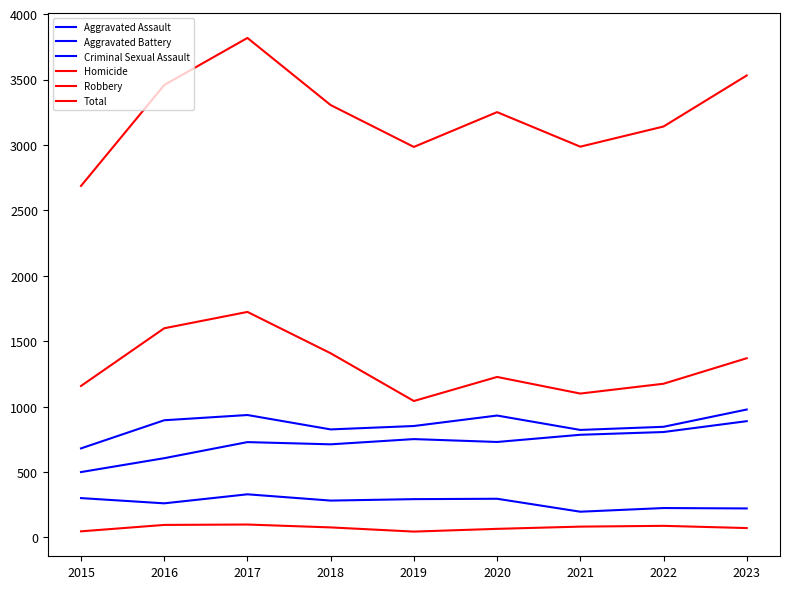

Reading right to left, extract all data points from this chart.

Aggravated Assault: 2023=889	2022=806	2021=785	2020=730	2019=752	2018=712	2017=729	2016=606	2015=500
Aggravated Battery: 2023=978	2022=846	2021=822	2020=932	2019=852	2018=826	2017=936	2016=896	2015=681
Criminal Sexual Assault: 2023=222	2022=225	2021=197	2020=296	2019=293	2018=282	2017=330	2016=261	2015=301
Homicide: 2023=72	2022=89	2021=83	2020=66	2019=45	2018=77	2017=99	2016=96	2015=47
Robbery: 2023=1370	2022=1175	2021=1100	2020=1227	2019=1043	2018=1408	2017=1724	2016=1599	2015=1158
Total: 2023=3531	2022=3141	2021=2987	2020=3251	2019=2985	2018=3305	2017=3818	2016=3458	2015=2687